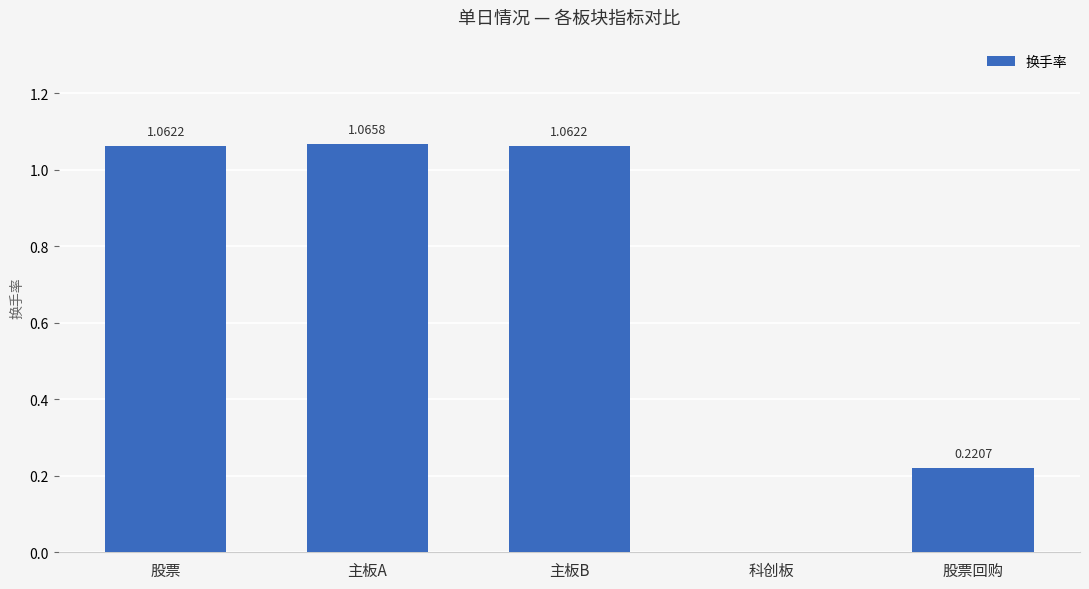

What is the change in value from 主板A to 股票回购?

-0.8